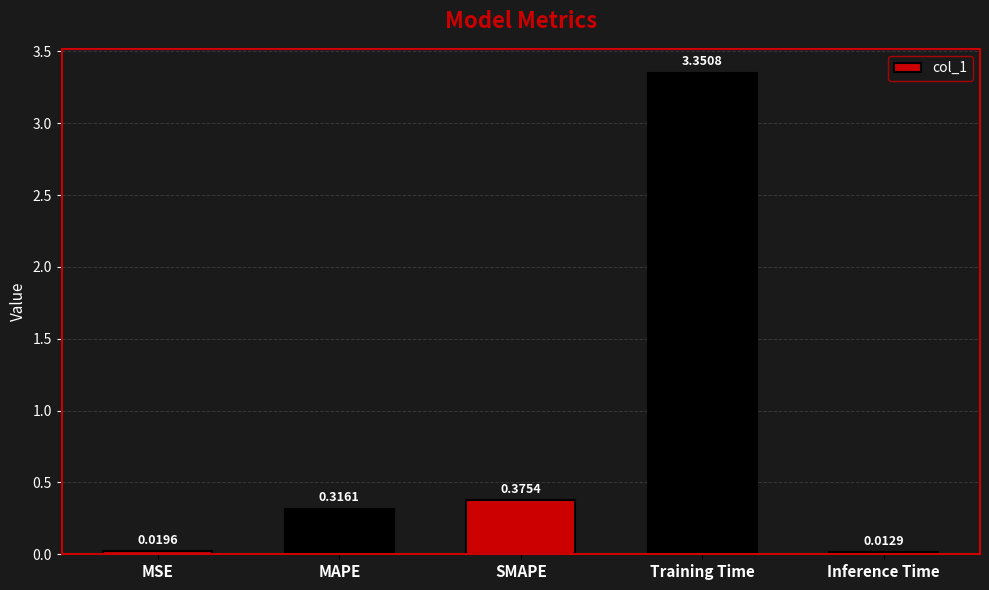

Which category has the highest value across all series?

Training Time